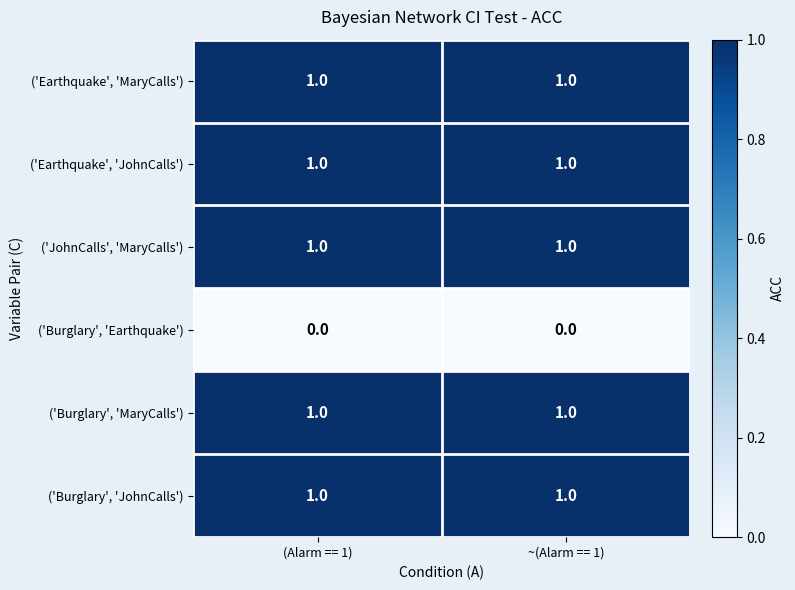

What is the total value across all series at ~(Alarm == 1)?

5